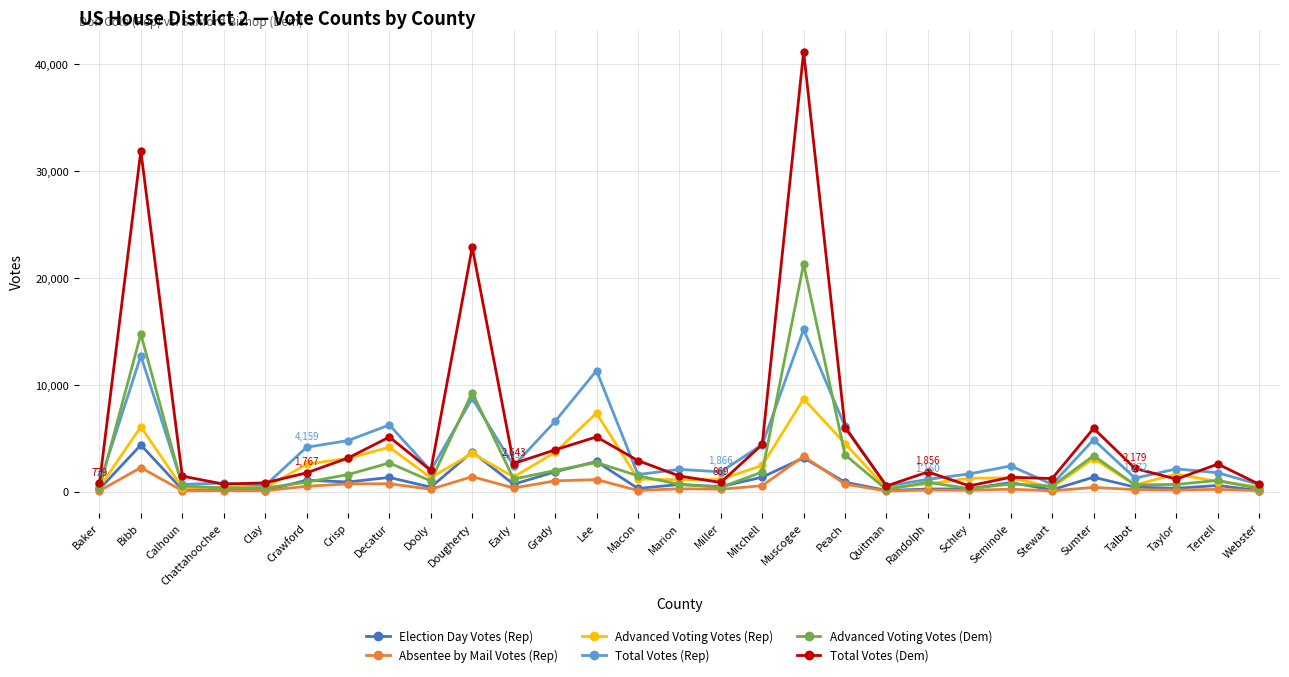

Is it true that Advanced Voting Votes (Rep) equals 960 at Terrell?

True